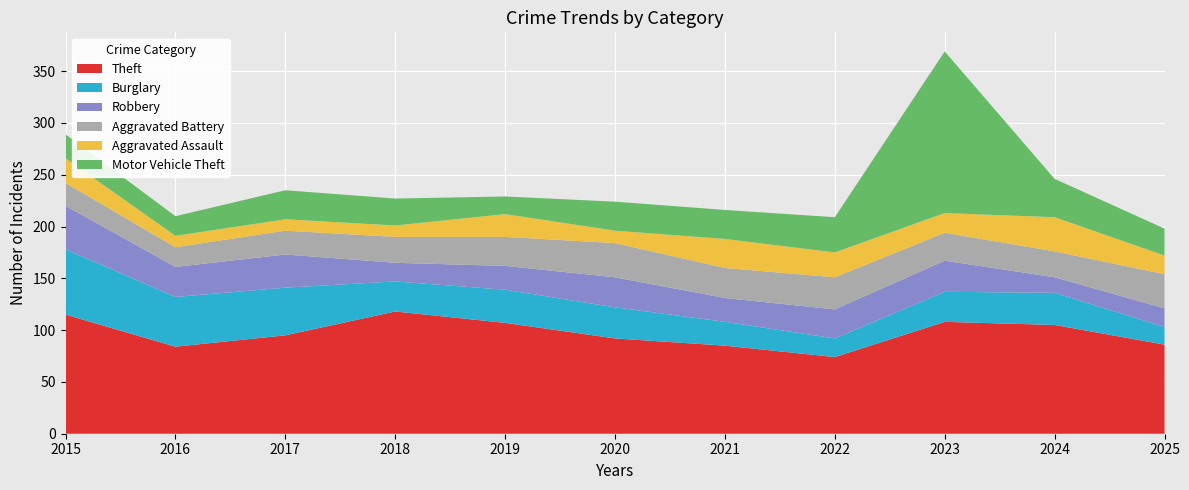

Reading left to right, what are all the values shown in this chart?

Theft: 2015=115	2016=84	2017=95	2018=118	2019=107	2020=92	2021=85	2022=74	2023=108	2024=105	2025=86
Burglary: 2015=63	2016=48	2017=46	2018=29	2019=32	2020=30	2021=23	2022=18	2023=29	2024=31	2025=17
Robbery: 2015=42	2016=29	2017=32	2018=18	2019=23	2020=29	2021=23	2022=28	2023=30	2024=15	2025=18
Aggravated Battery: 2015=22	2016=19	2017=23	2018=25	2019=28	2020=33	2021=29	2022=31	2023=27	2024=25	2025=33
Aggravated Assault: 2015=24	2016=11	2017=11	2018=11	2019=22	2020=12	2021=28	2022=24	2023=19	2024=33	2025=18
Motor Vehicle Theft: 2015=23	2016=19	2017=28	2018=26	2019=17	2020=28	2021=28	2022=34	2023=156	2024=37	2025=26